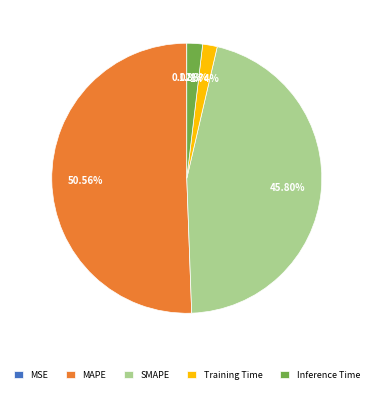

True or false: Inference Time accounts for 11% of the total.

False